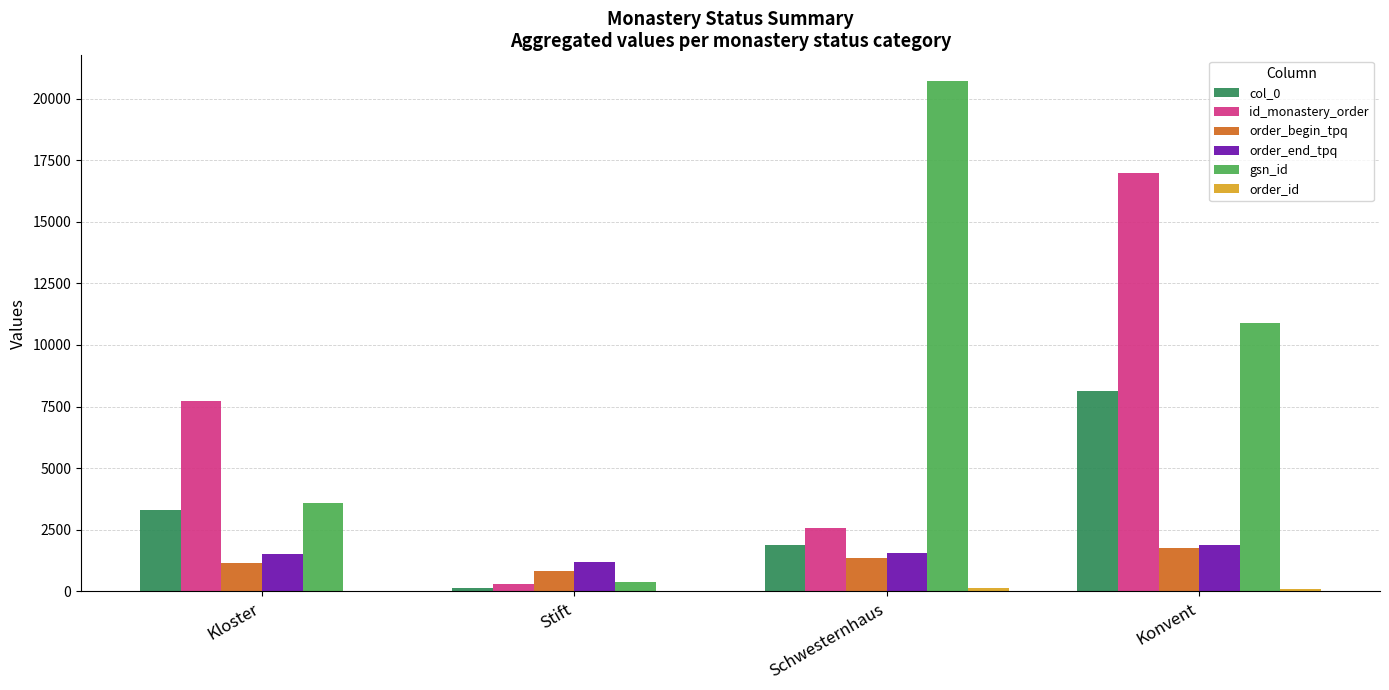

What is the sum of the order_begin_tpq values at Kloster and Konvent?

2908